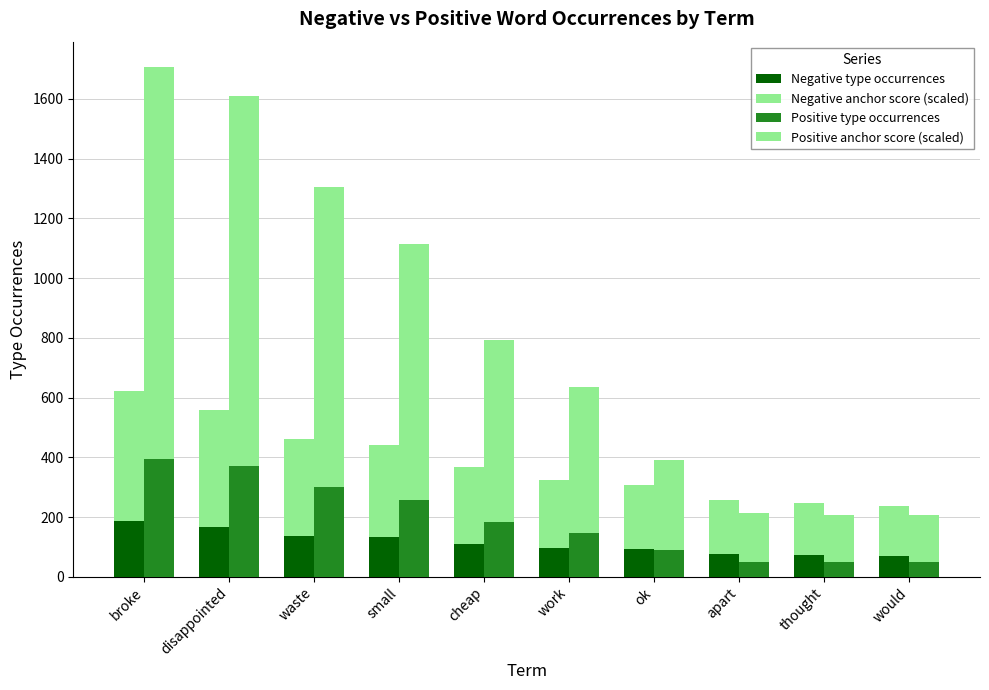

Reading left to right, extract all data points from this chart.

Negative type occurrences: 186.0	167.0	138.0	132.0	110.0	97.0	92.0	77.0	74.0	71.0
Negative anchor score (scaled): 434.8	390.4	322.6	308.6	257.1	226.7	215.1	180.0	173.0	166.0
Positive type occurrences: 394.0	372.0	301.0	257.0	183.0	147.0	90.0	49.0	48.0	48.0
Positive anchor score (scaled): 1312.0	1238.8	1002.3	855.8	609.4	489.5	299.7	163.2	159.8	159.8